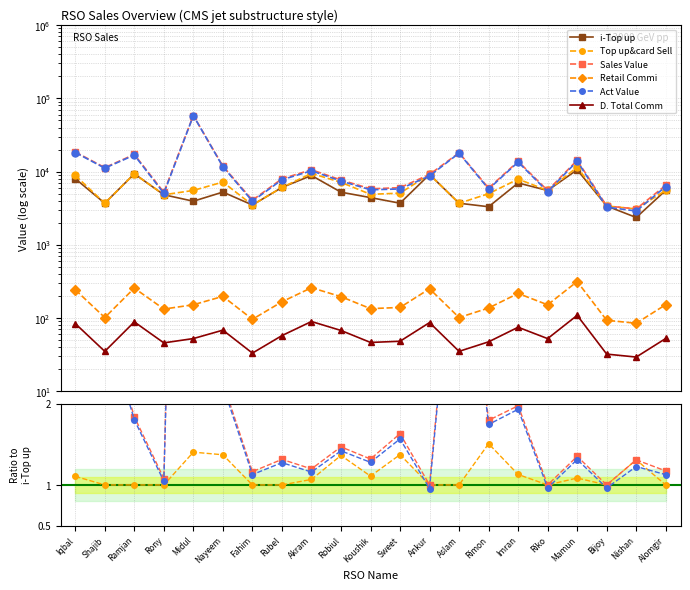

What position from the right is Shajib?

20